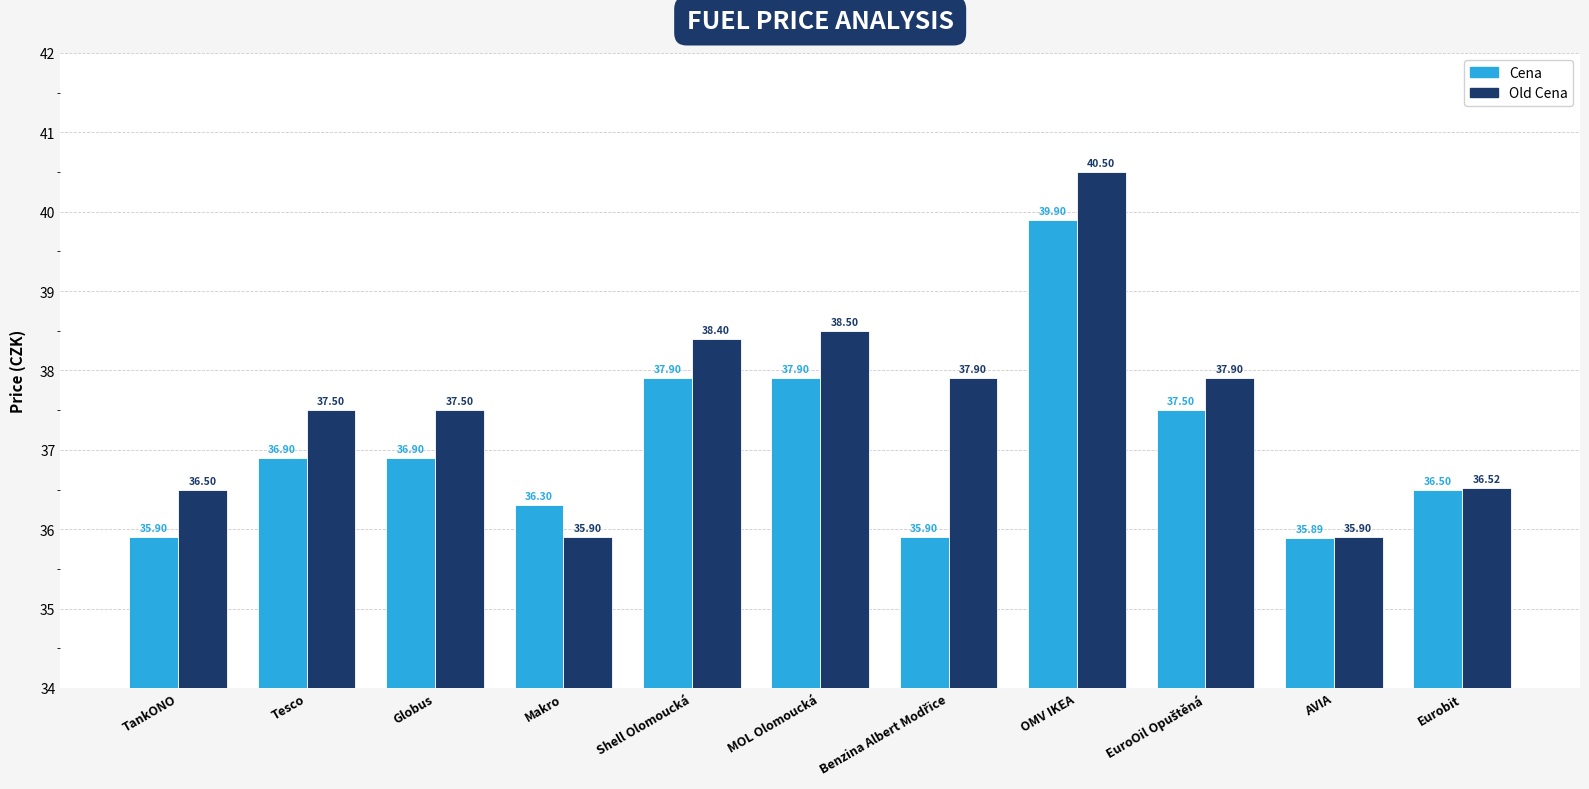

What position from the left is AVIA?

10